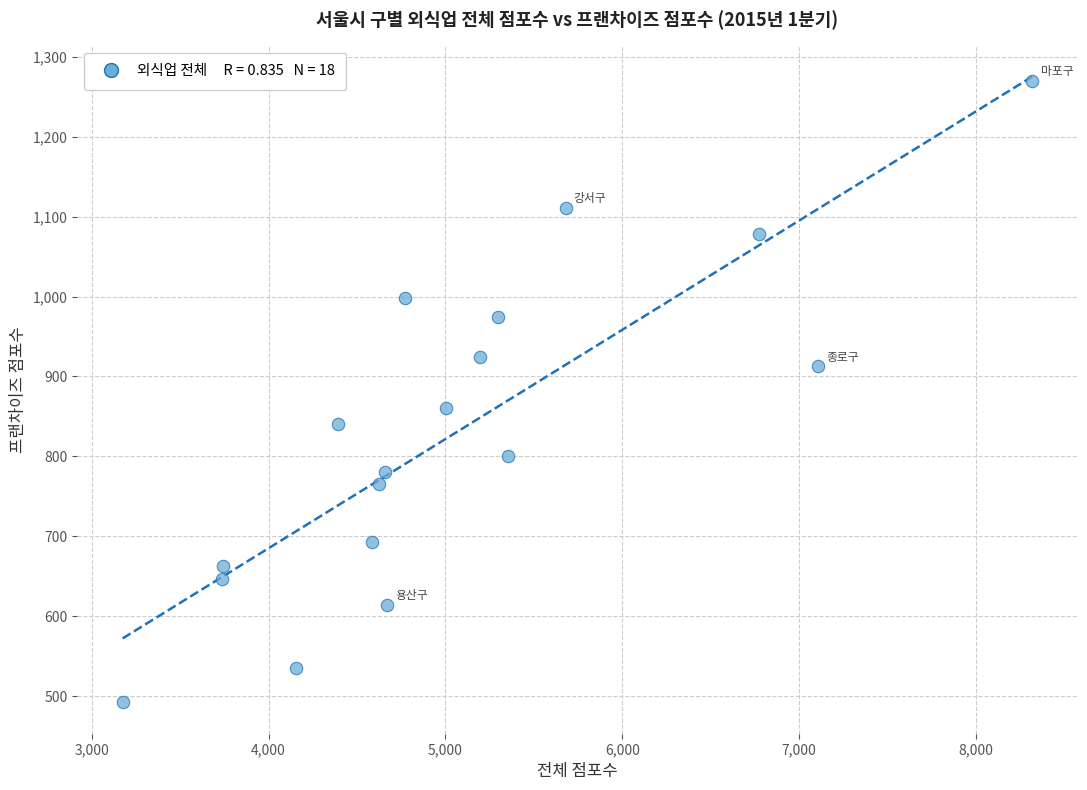

What is the range of Y values (max minus min)?

778